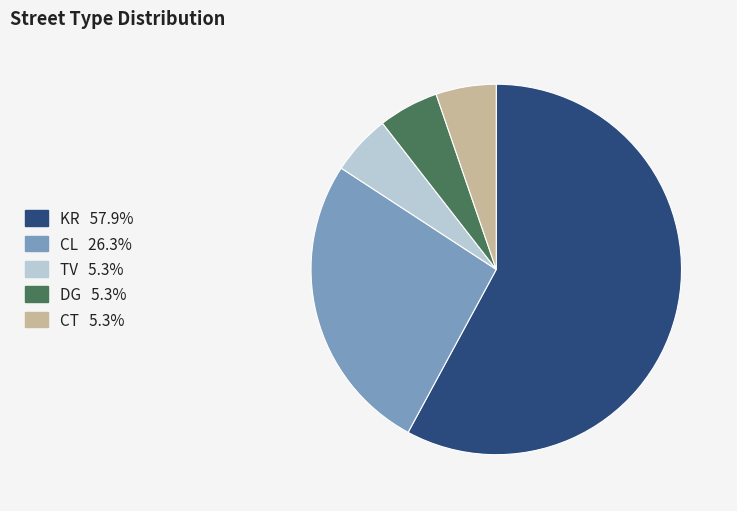

The DG slice represents 5% of the pie. True or false?

True